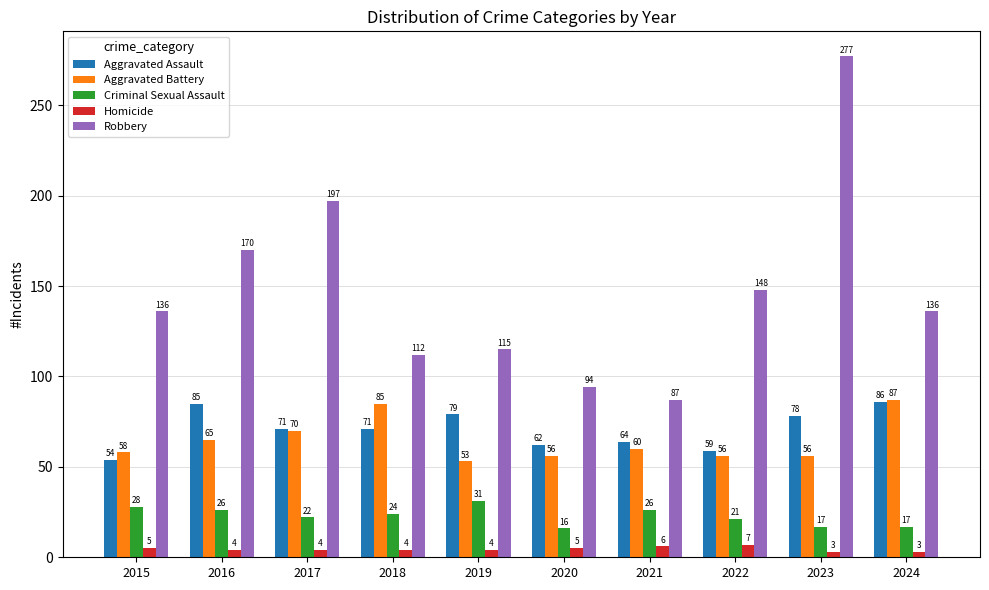

What is the sum of the Robbery values at 2022 and 2020?

242